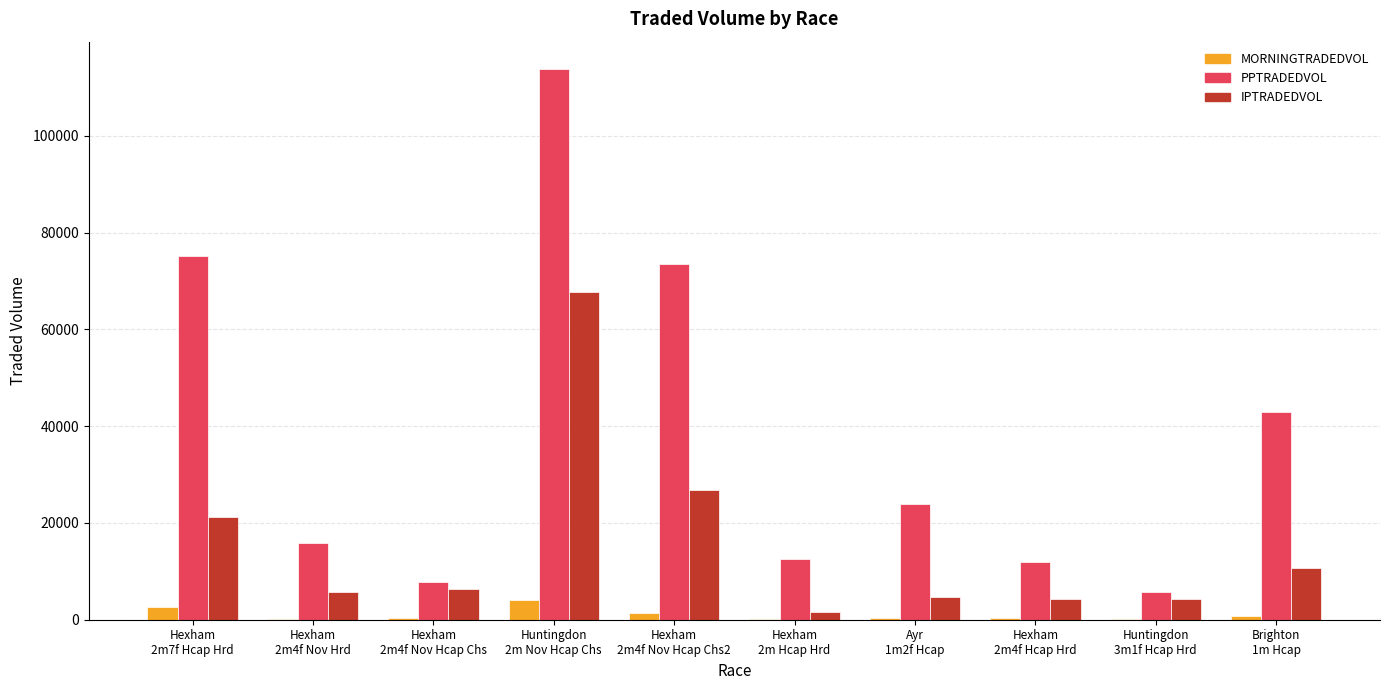

Which series has the largest total across all categories?

PPTRADEDVOL